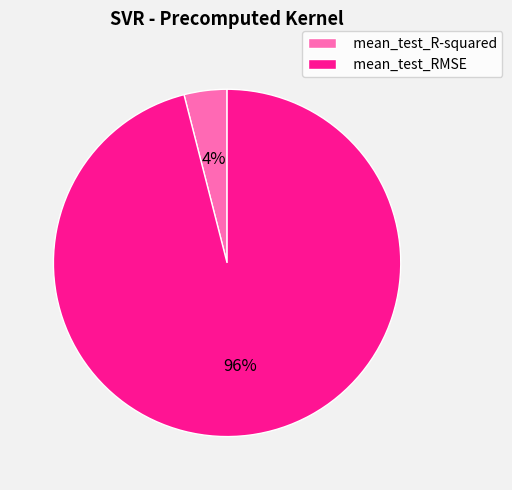

What is the smallest slice in the pie chart?

mean_test_R-squared